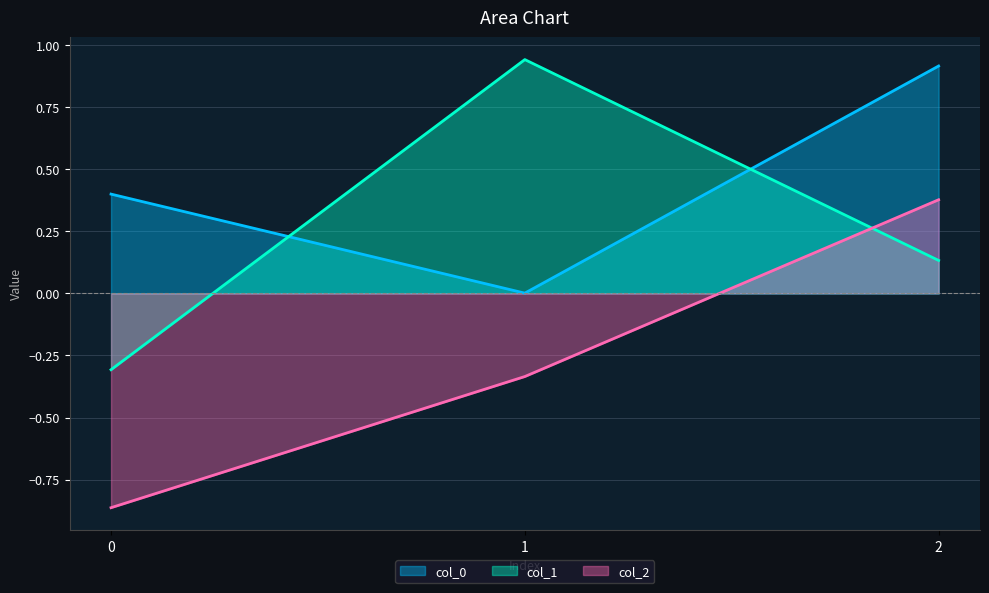

Reading right to left, extract all data points from this chart.

col_0: 2=0.9	1=0.0	0=0.4
col_1: 2=0.1	1=0.9	0=-0.3
col_2: 2=0.4	1=-0.3	0=-0.9